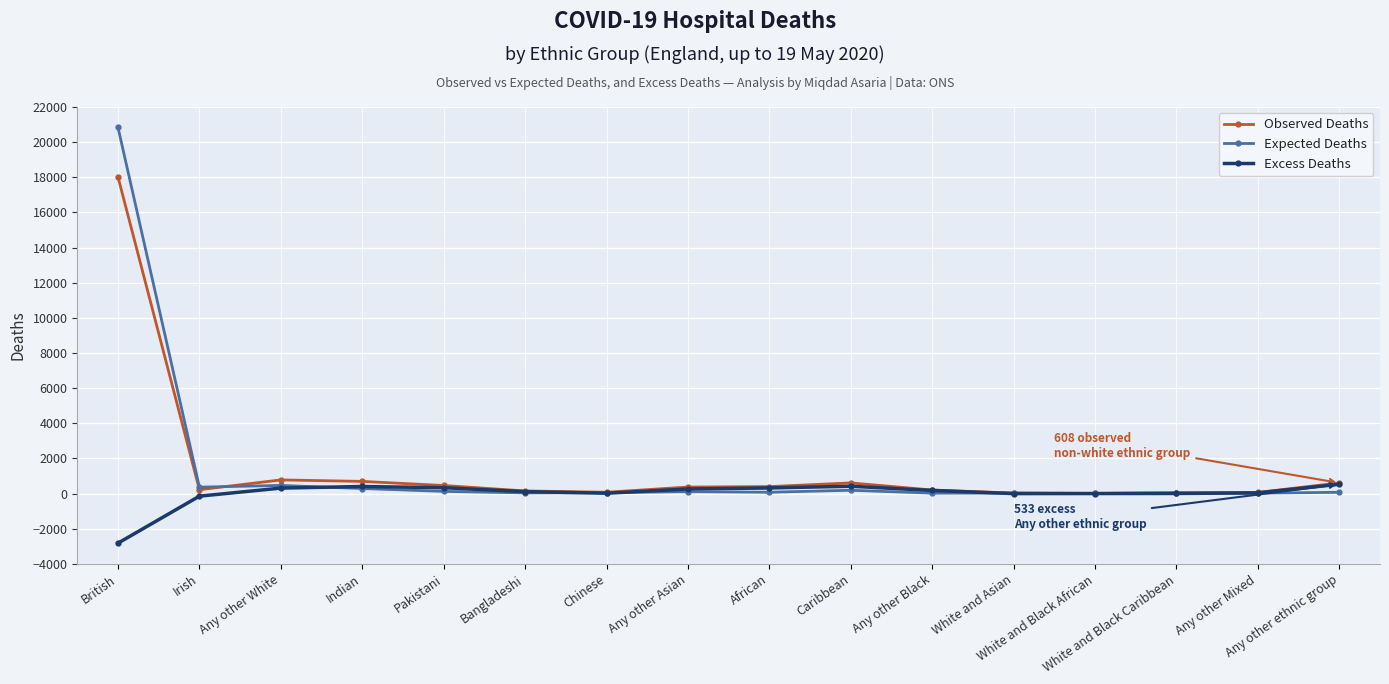

Where is Expected Deaths nearest to the value 10423?

Any other White